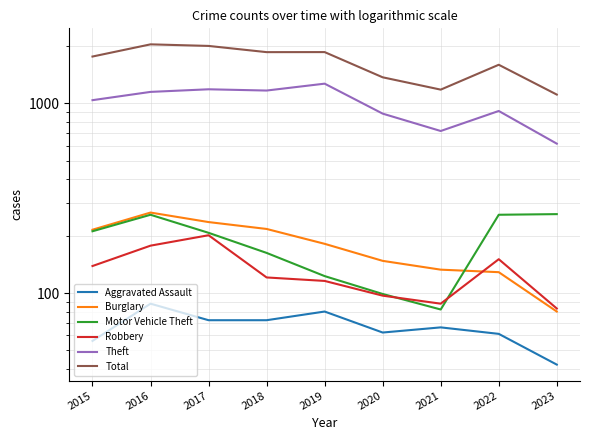

True or false: Aggravated Assault has a value of 61 at 2022.

True